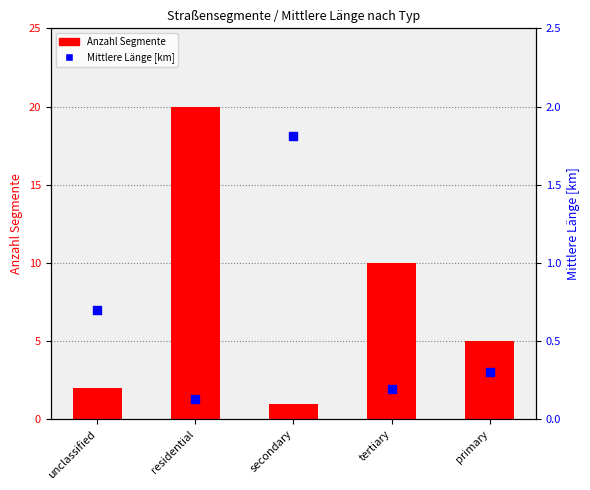

Which series reaches the maximum Y coordinate?

Anzahl Segmente